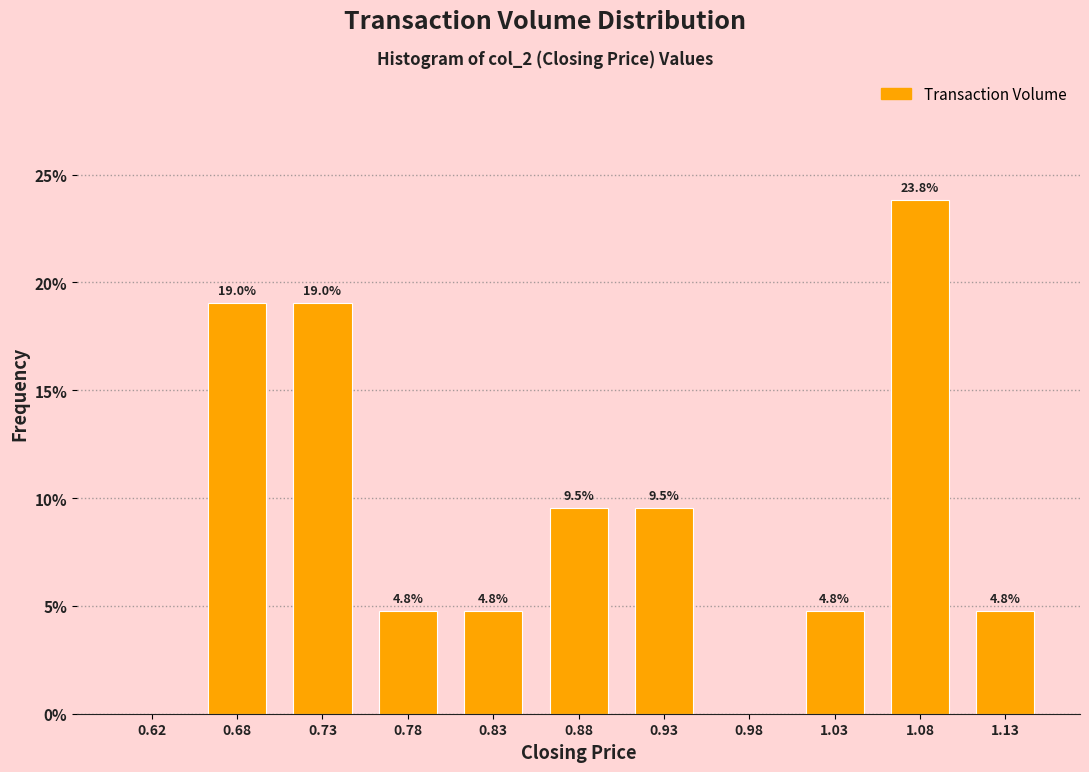

Over which range of the x-axis is the bar tallest?

1.05 to 1.10